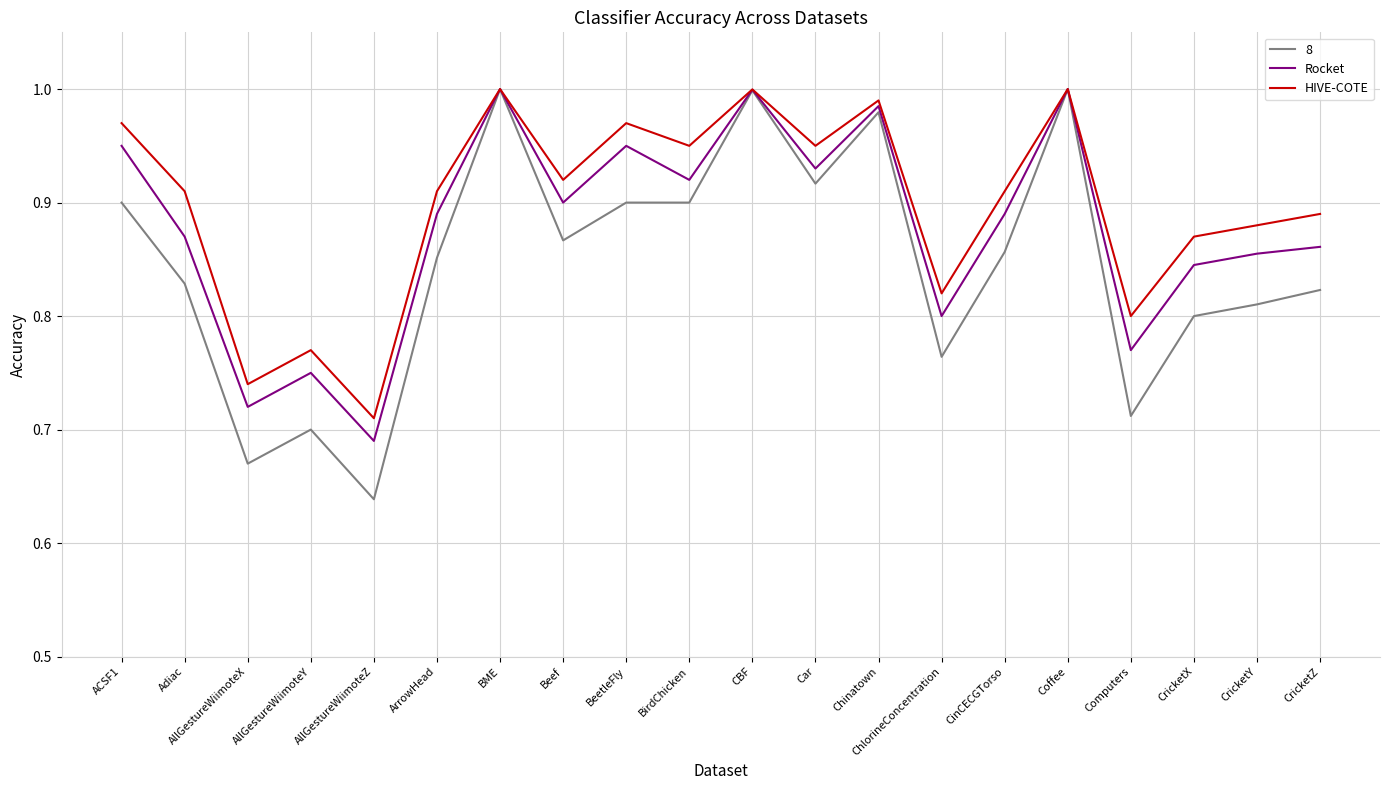

What position from the right is BeetleFly?

12